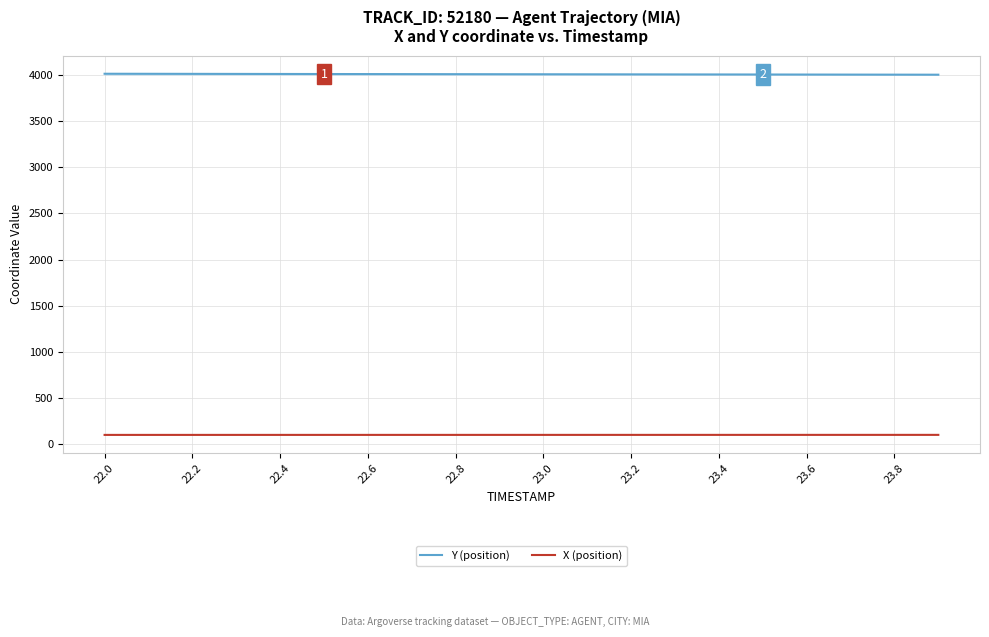

Rank the series by their maximum value, from lowest to highest.

X (position), Y (position)